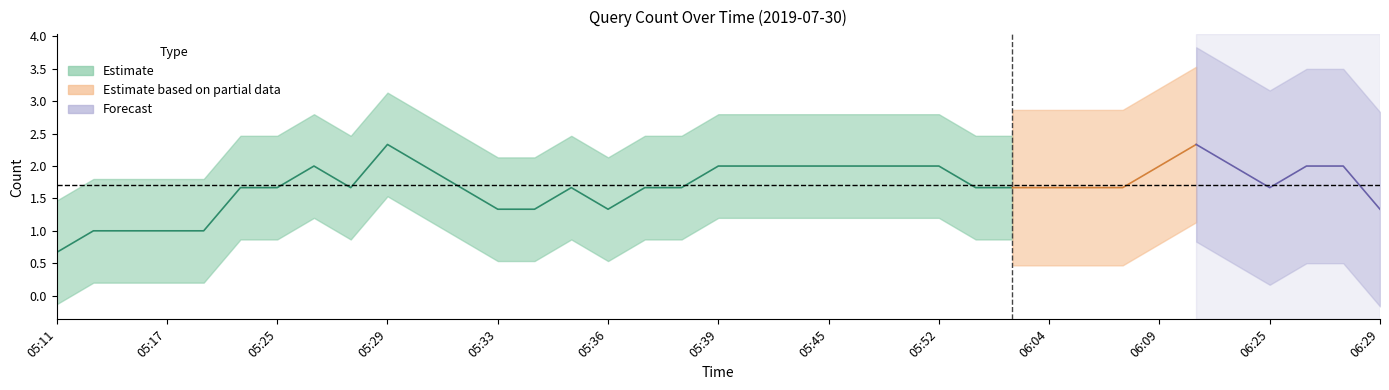

Is this an area chart (filled region under the line)?

No